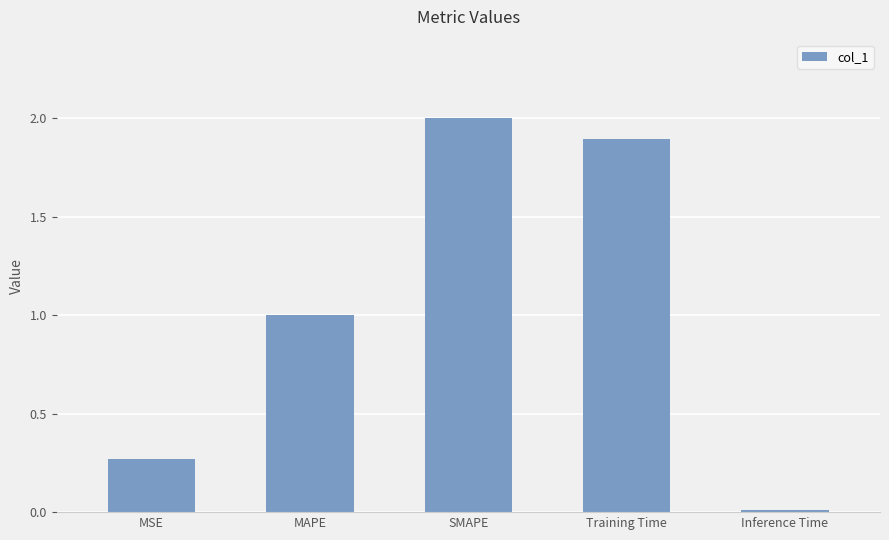

Which has a higher value, MSE or Training Time?

Training Time